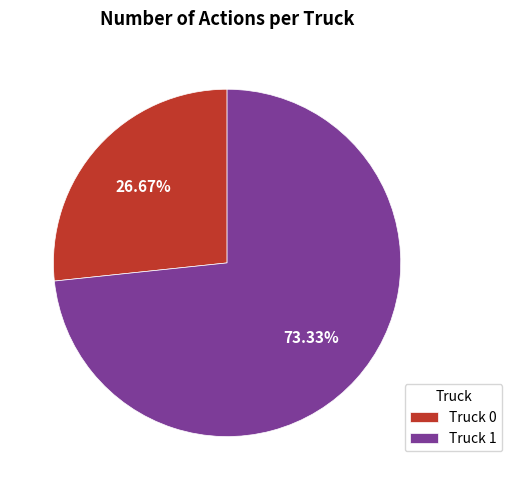

To the nearest percent, what portion does Truck 1 represent?

73%